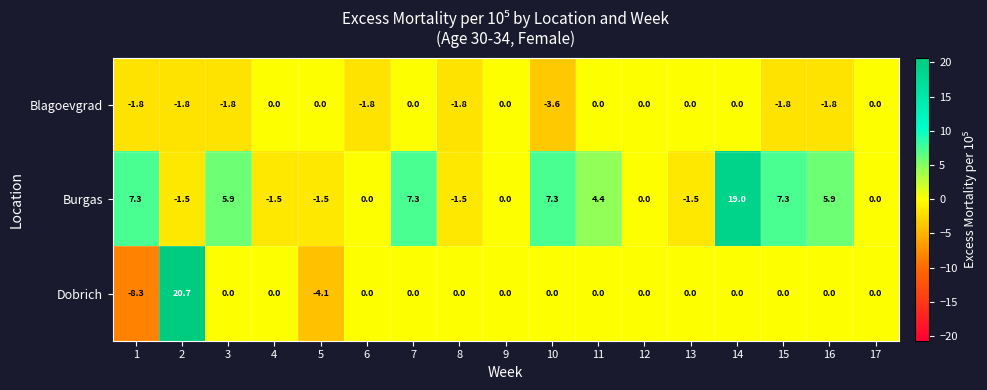

True or false: Dobrich has a value of -1.5 at 5.

False